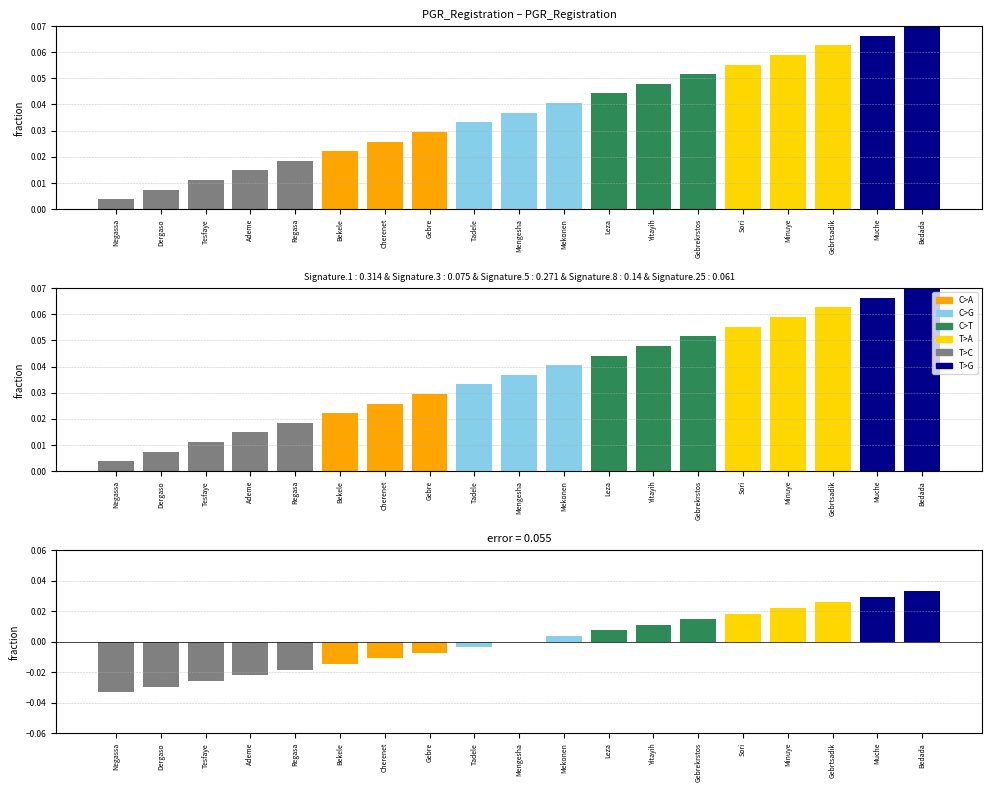

List the labels in order of value, largest first.

Bedada, Muche, Gebrtsadik, Minuye, Sori, Gebrekrstos, Yitayih, Leza, Mekonen, Mengesha, Tadele, Gebre, Cherenet, Bekele, Regasa, Ademe, Tesfaye, Dergaso, Negassa